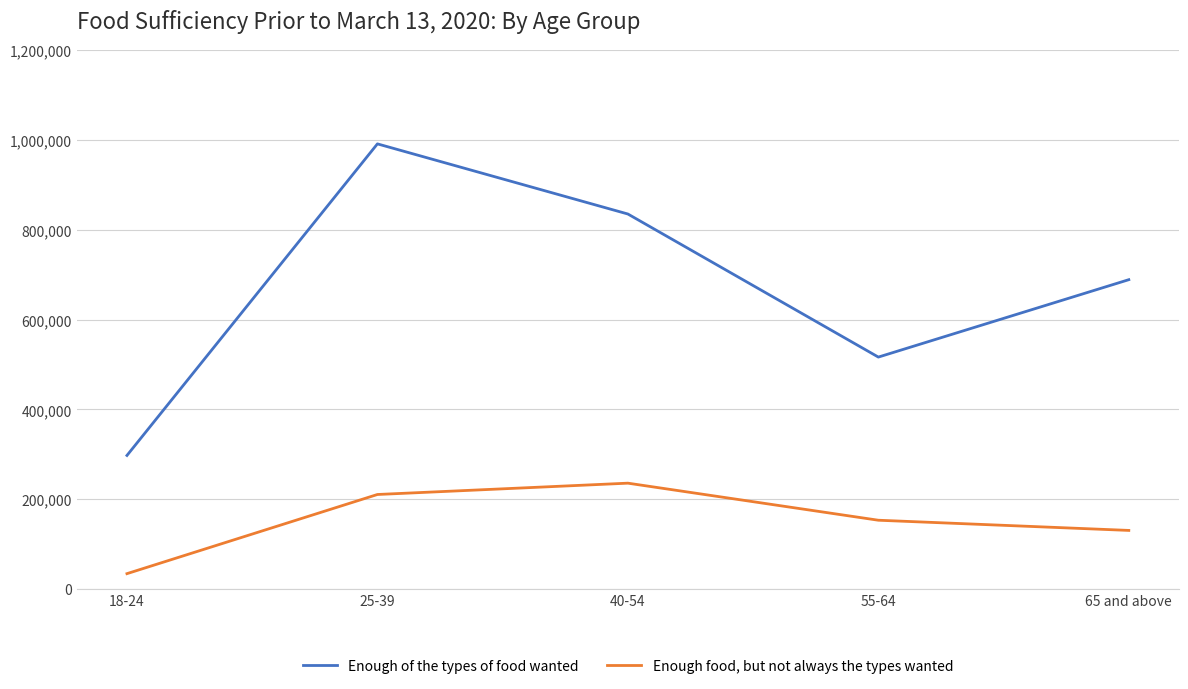

Rank the series at 40-54 from lowest to highest value.

Enough food, but not always the types wanted, Enough of the types of food wanted